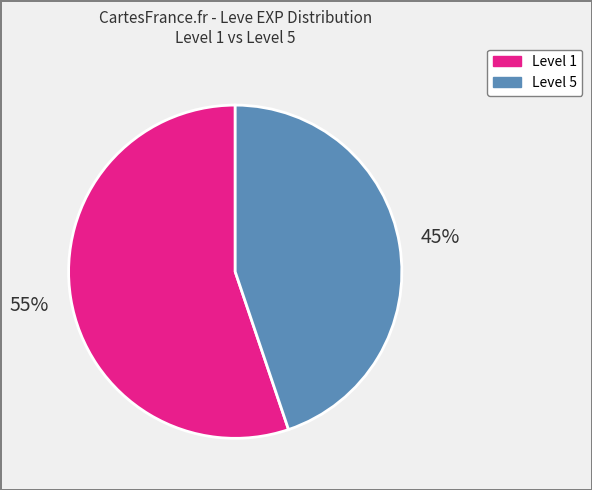

What percentage is the Level 5 slice, to the nearest percent?

45%